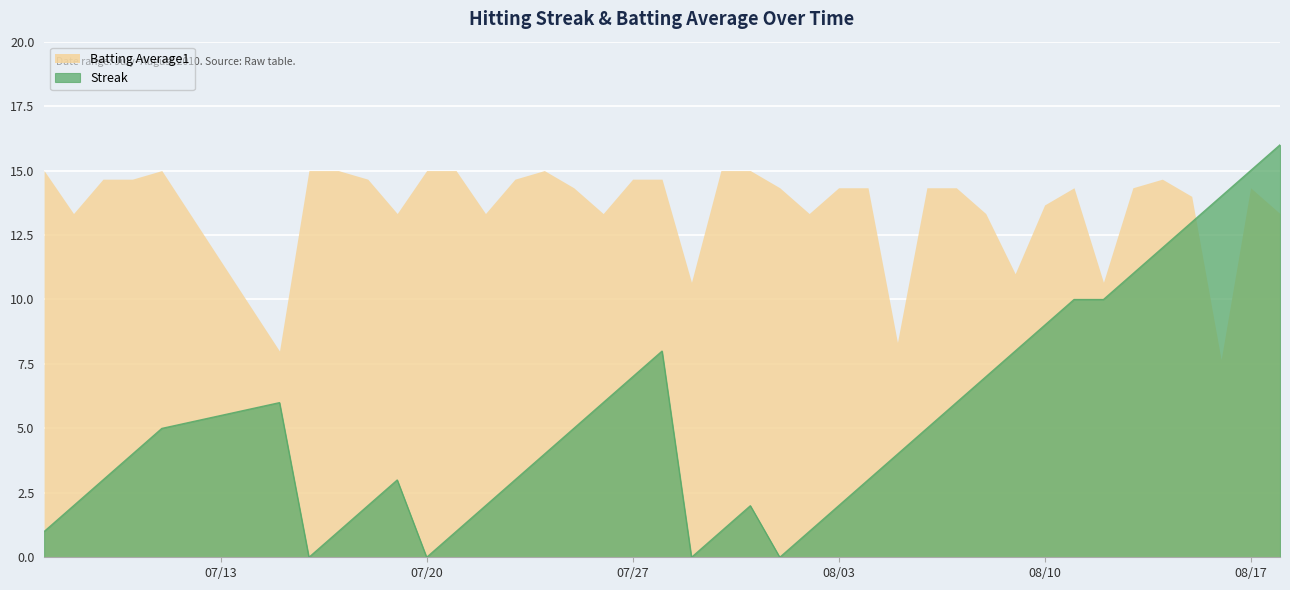

Is it true that the value at 2010-07-22 is 0?

False